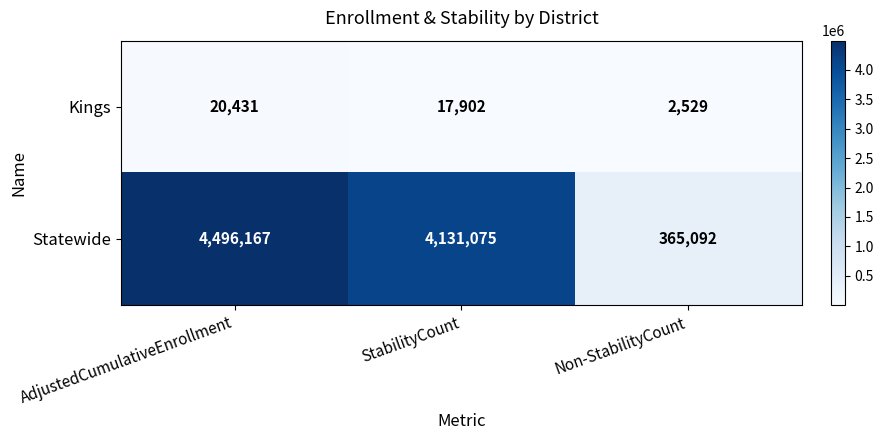

Reading left to right, what are all the values shown in this chart?

Kings: AdjustedCumulativeEnrollment=20431	StabilityCount=17902	Non-StabilityCount=2529
Statewide: AdjustedCumulativeEnrollment=4496167	StabilityCount=4131075	Non-StabilityCount=365092